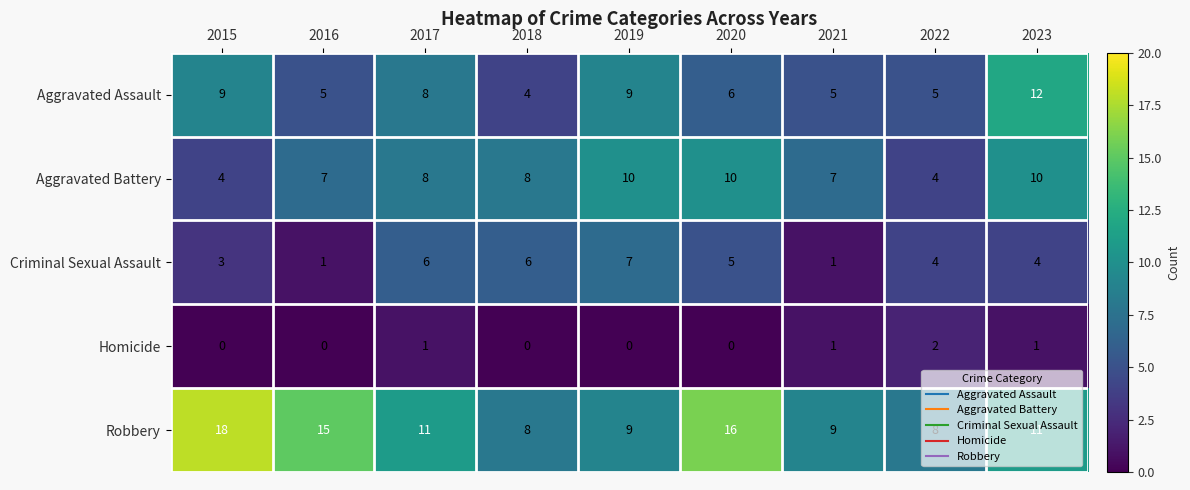

Between 2021 and 2023, which series saw the biggest shift?

Aggravated Assault